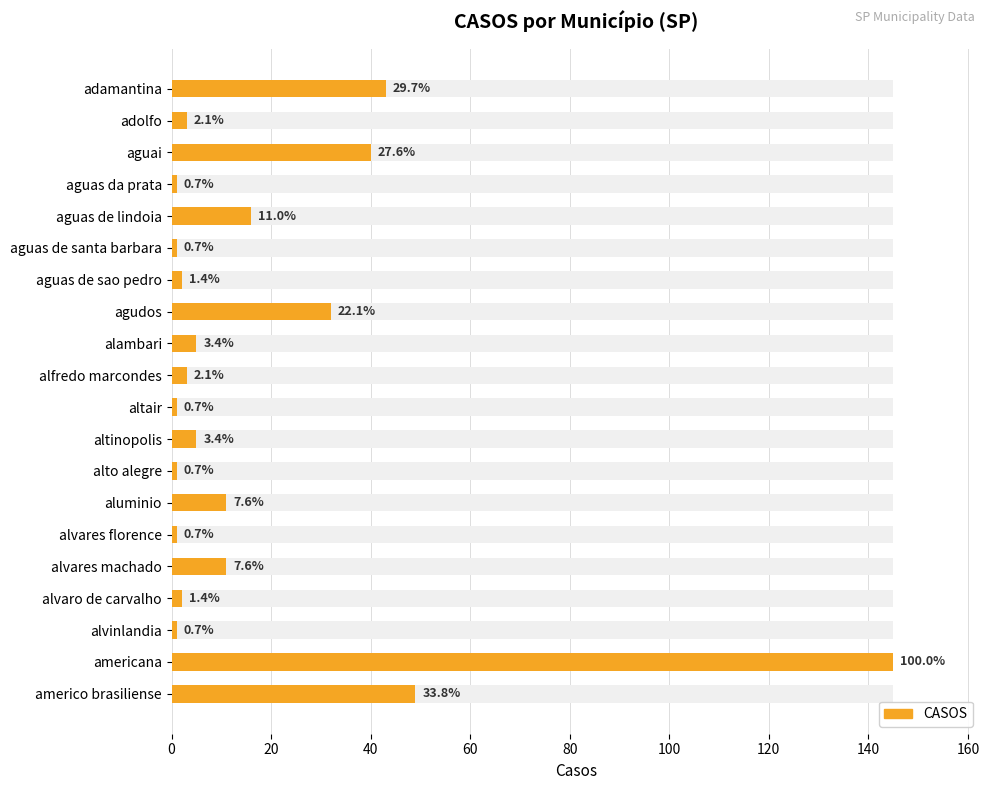

Reading left to right, extract all data points from this chart.

43	3	40	1	16	1	2	32	5	3	1	5	1	11	1	11	2	1	145	49